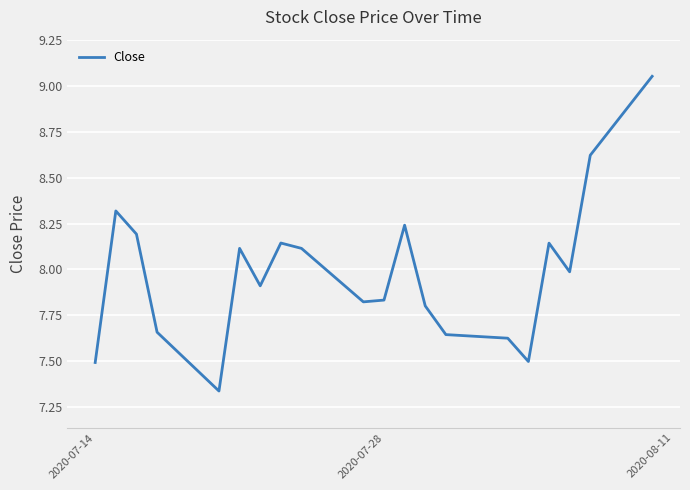

What is the difference between the maximum and minimum values?

1.7